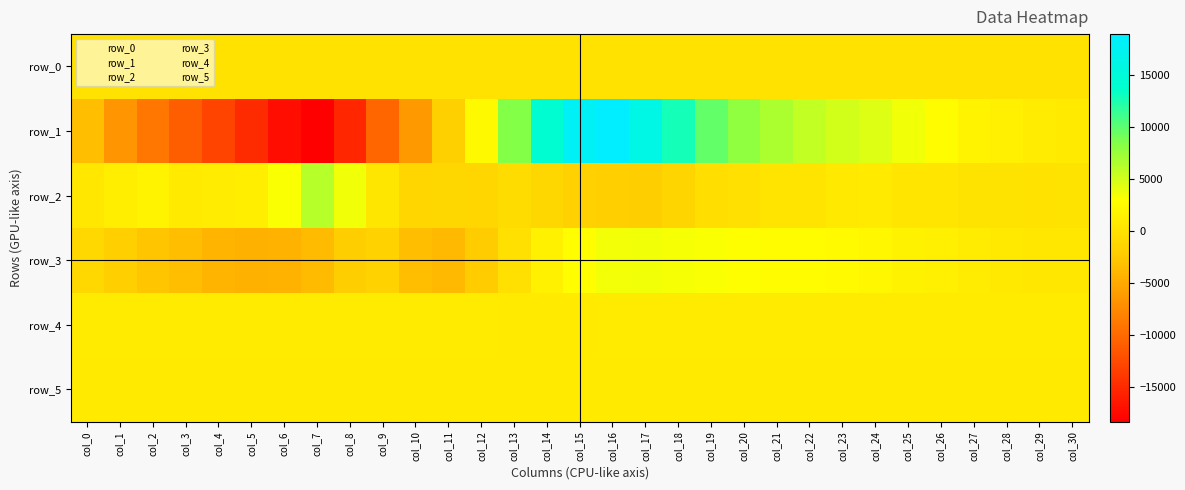

Which series has the largest range (max minus min)?

row_1